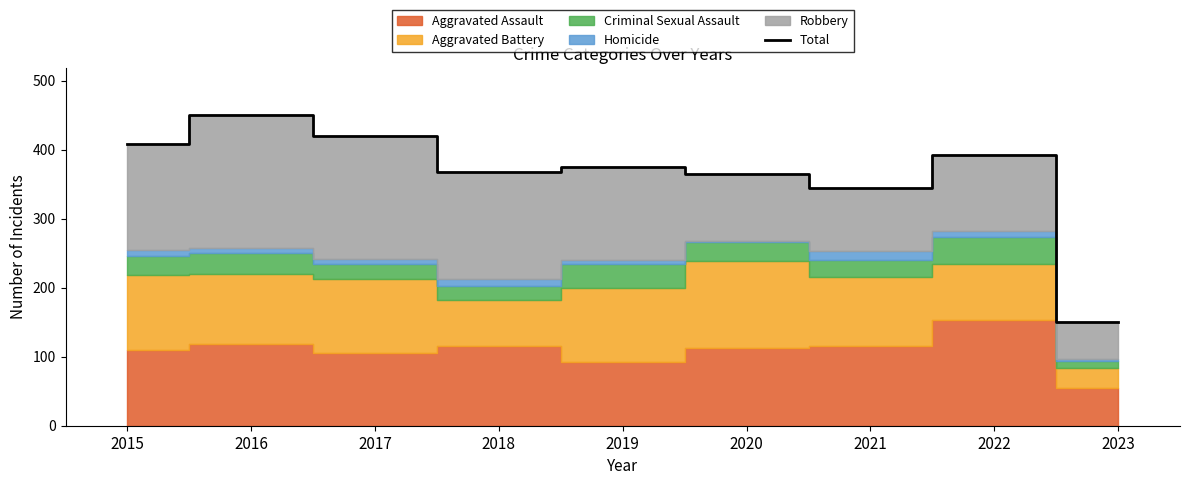

At which category does the data reach its first local peak?

2016